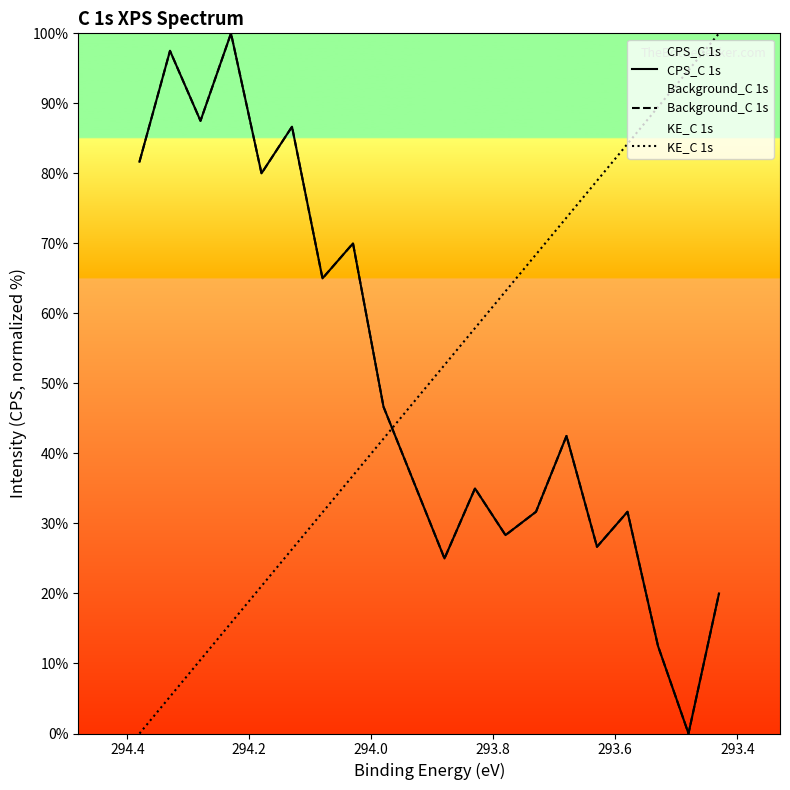

How many times do KE_C 1s and Background_C 1s cross each other?

1